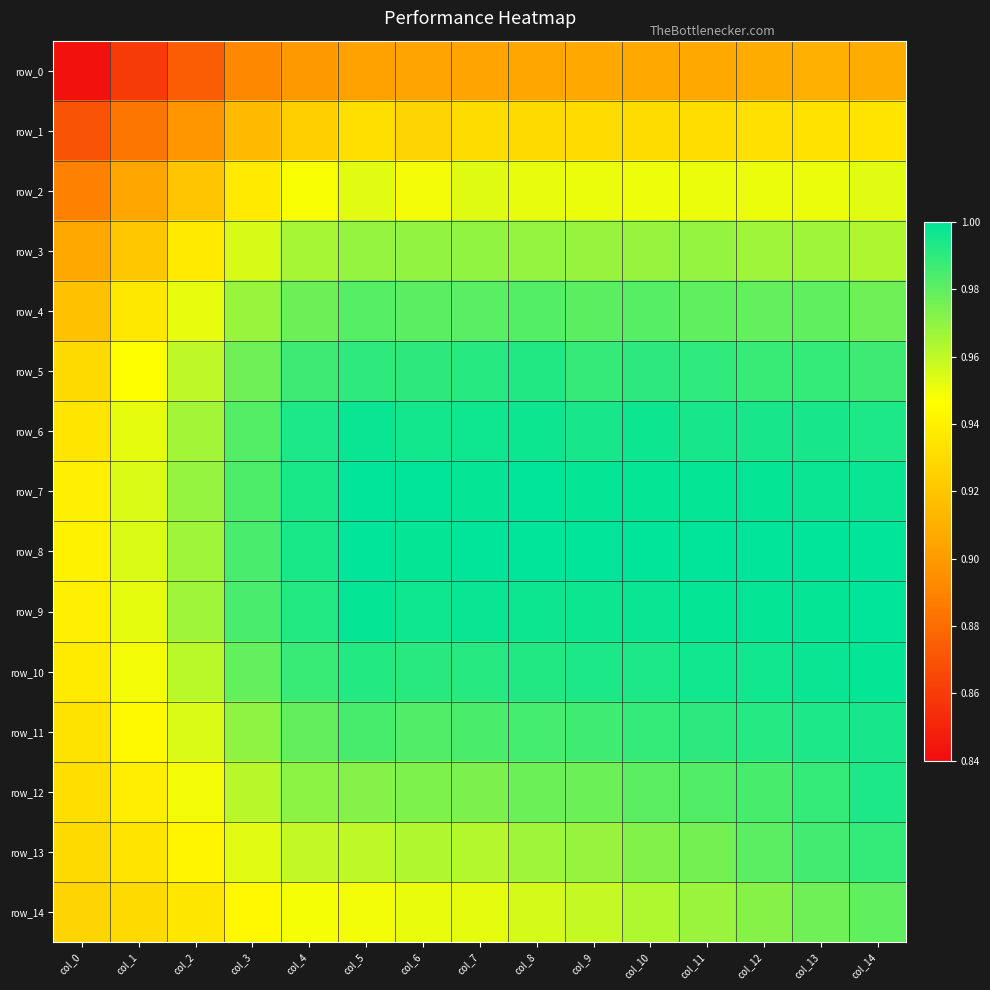

Between col_11 and col_12, which series saw the biggest shift?

row_13